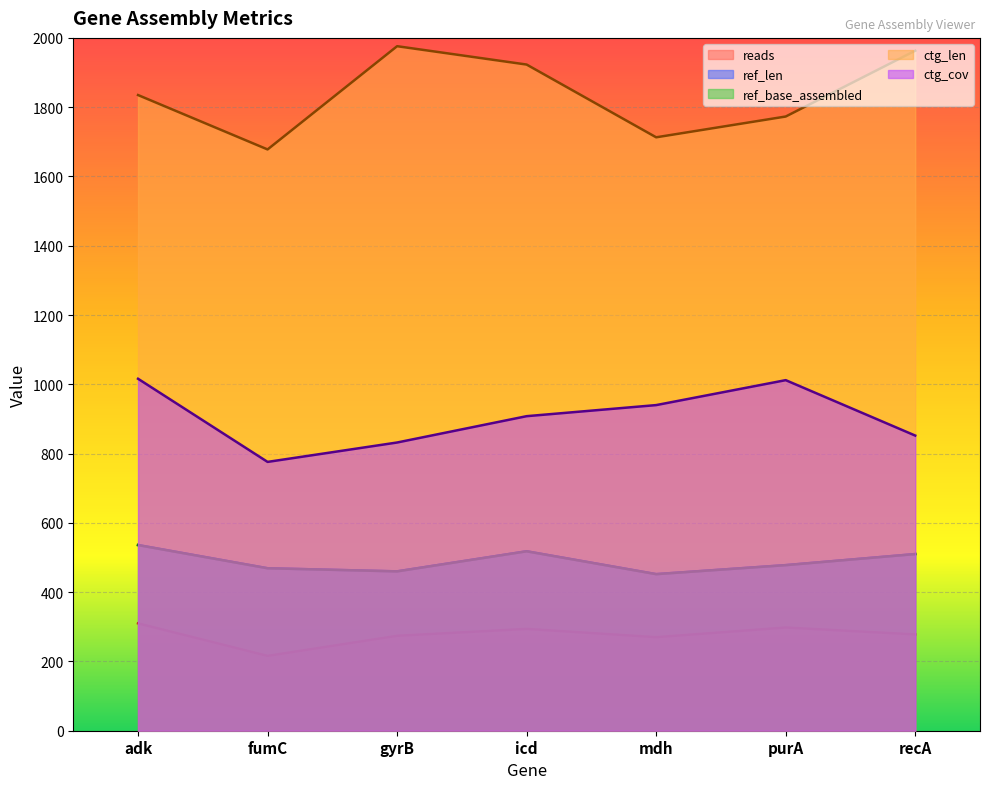

What is the label of the 4th point from the left?

icd